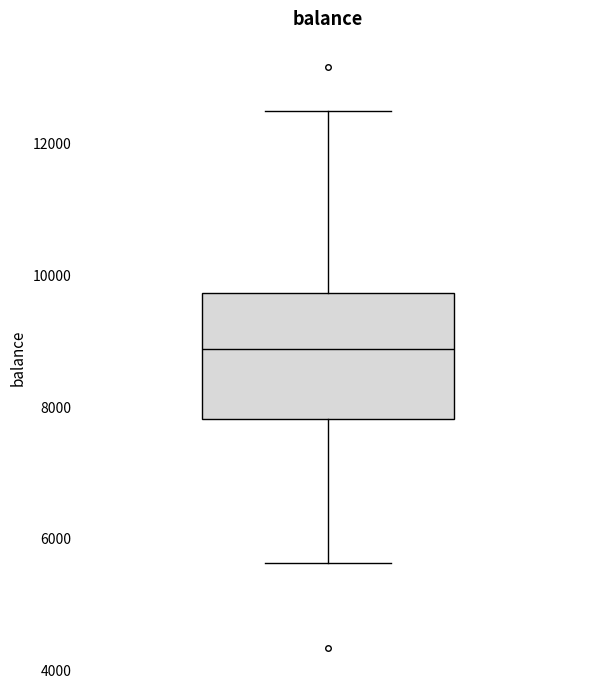

Transcribe this box plot: give where the median line is, the range the box spans, and where the two whiskers end, as read against the y-axis. The values are not printed on the chart, so give them approximately, as read against the axis.

median 8800, box 7800 to 9800, whiskers 5600 to 12400